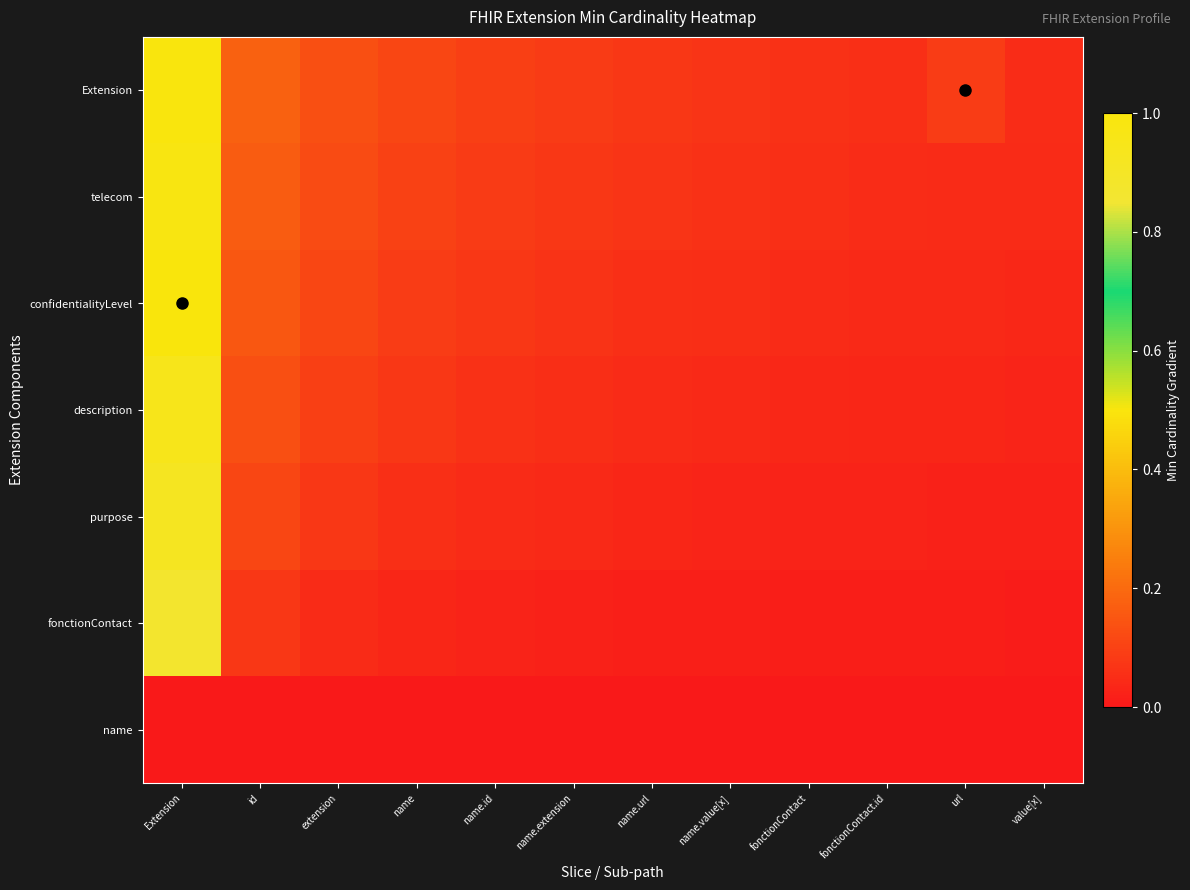

What is the difference between the highest and lowest values at name?

0.1